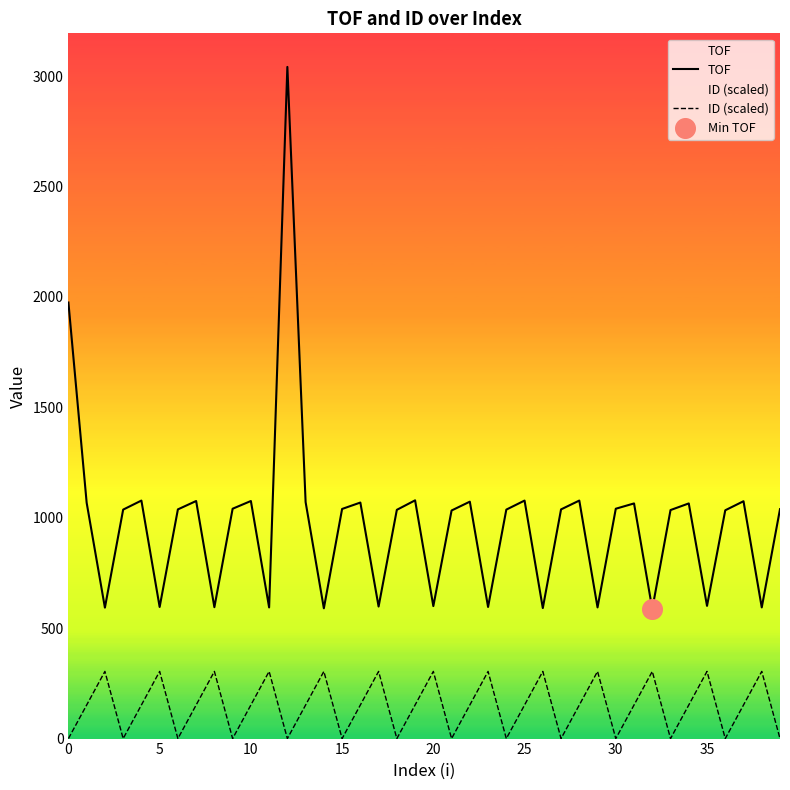

Which series reaches the minimum Y coordinate?

ID (scaled)